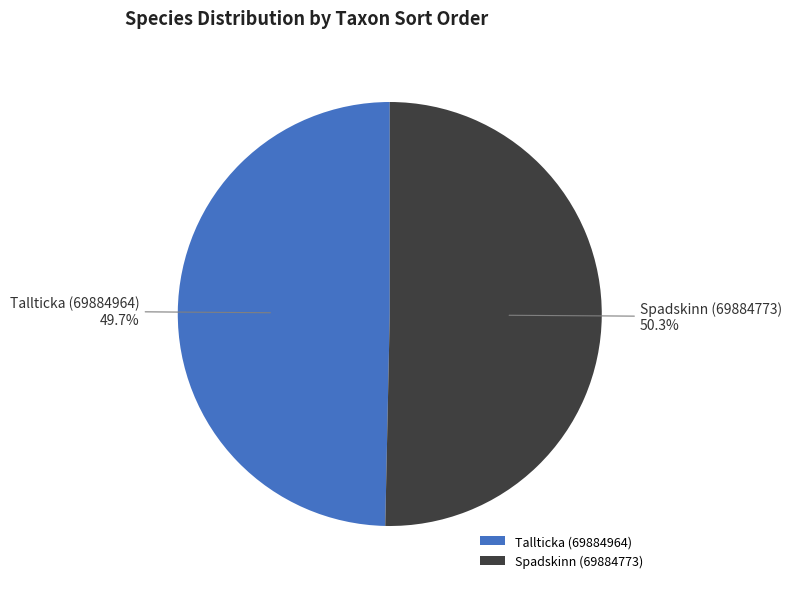

To the nearest percent, what portion does Spadskinn (69884773) represent?

50%